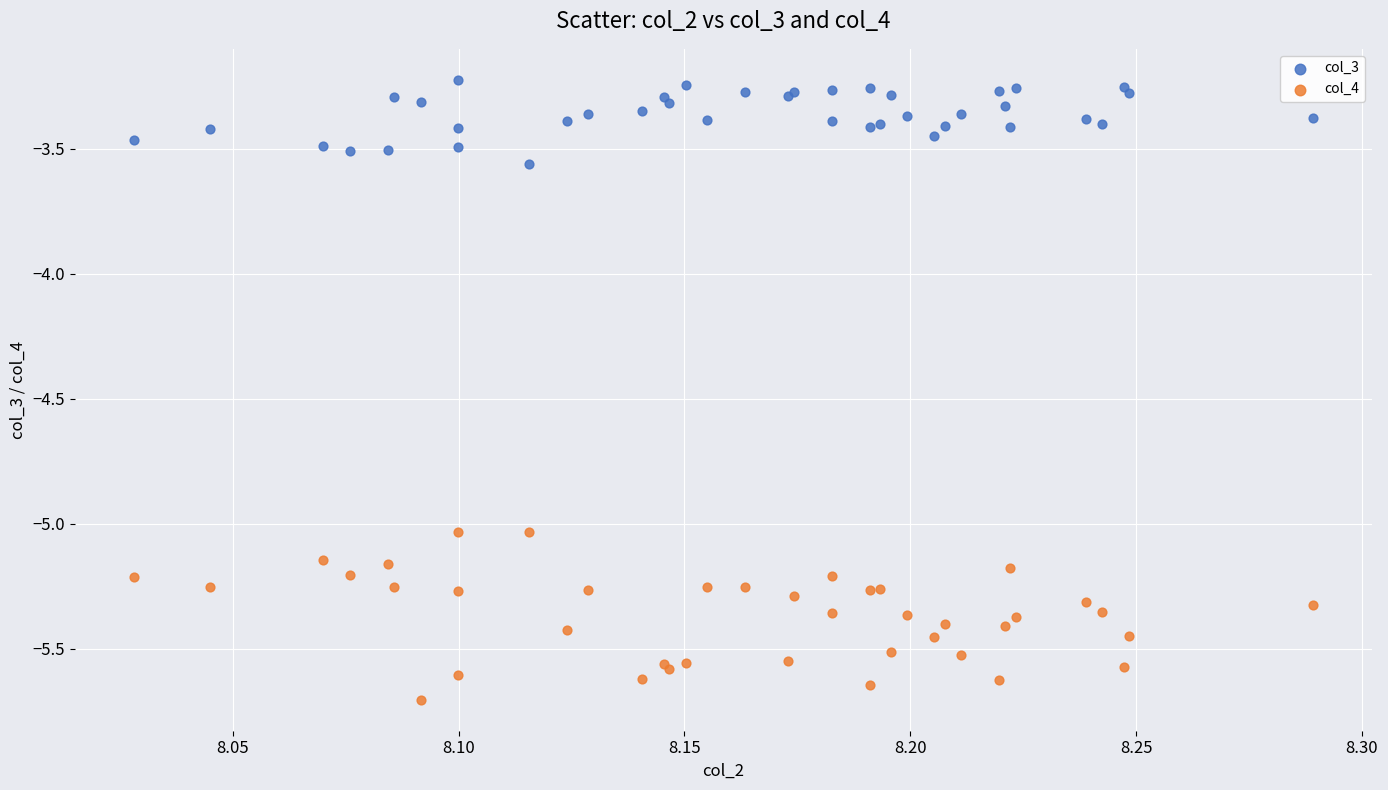

Which series has the widest spread of Y values?

col_4